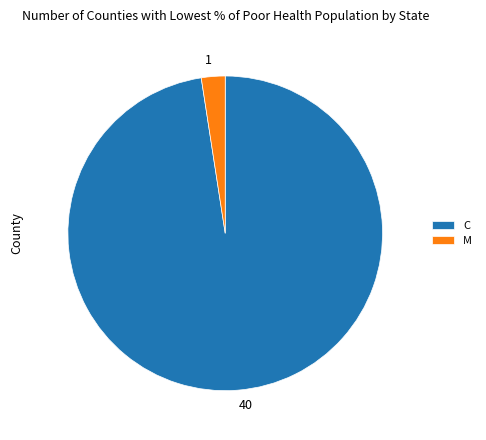

Does 1 account for over 50% of the chart?

No